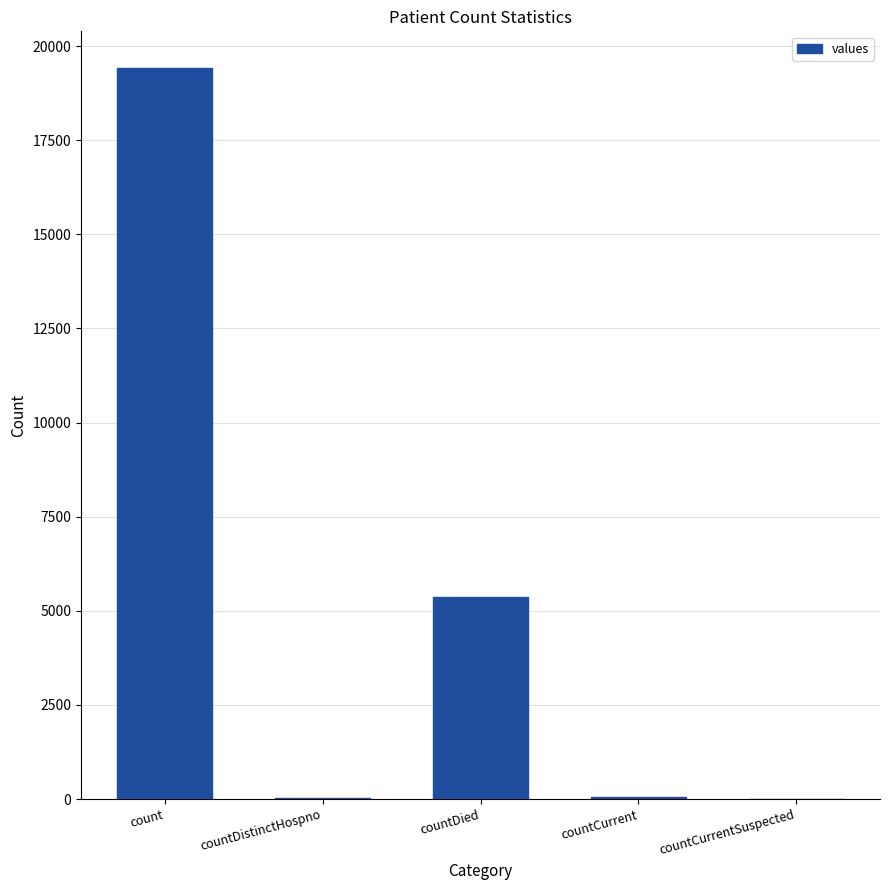

What is the sum of all values?

24875